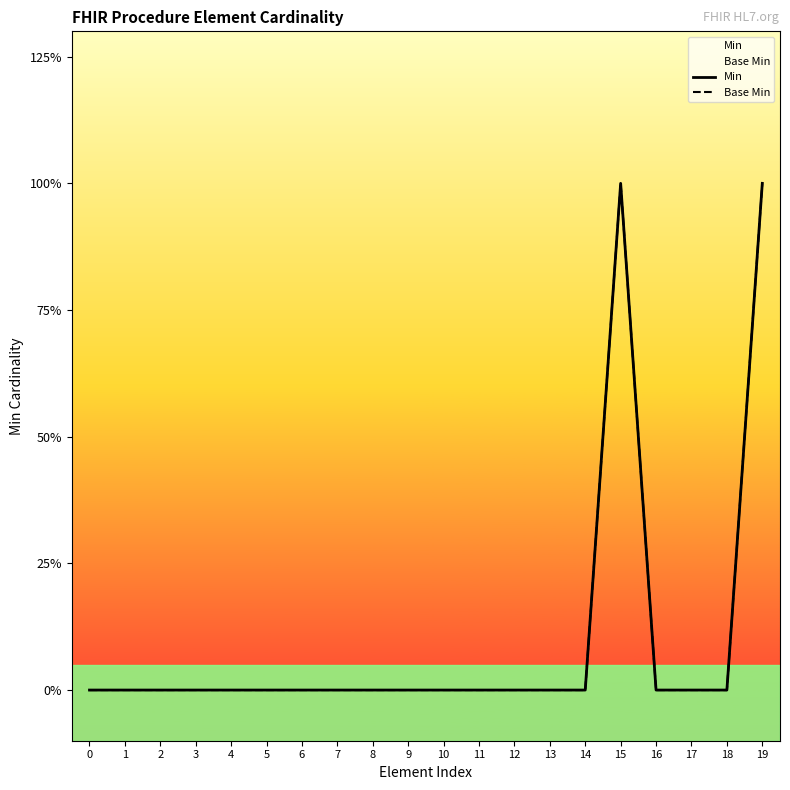

What are all the series names shown in the legend?

Min, Base Min